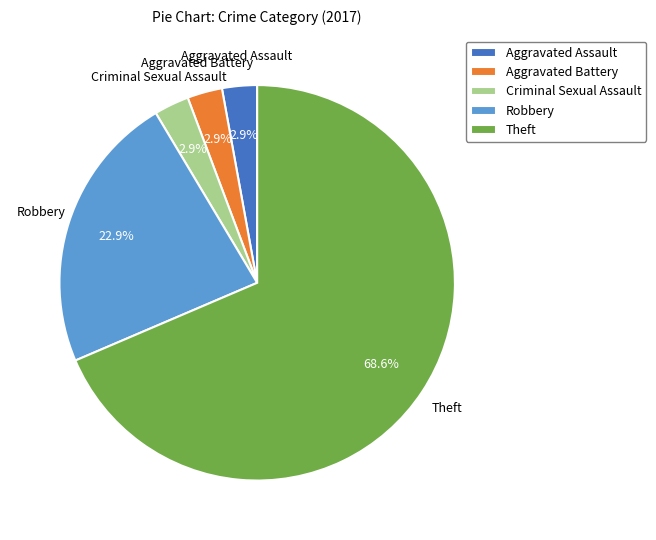

What is the largest slice in the pie chart?

Theft